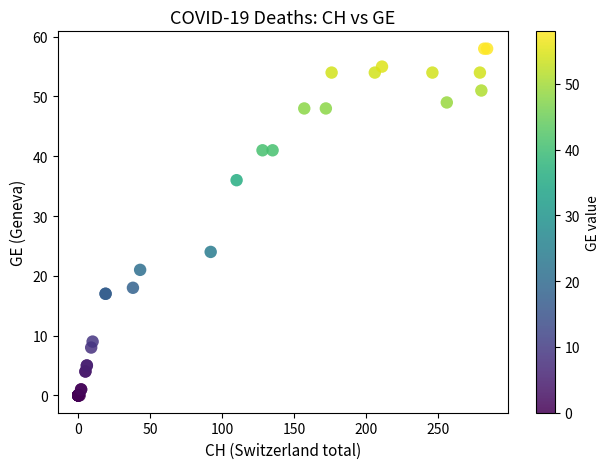

What Y value in the scatter plot is closest to 29?

24